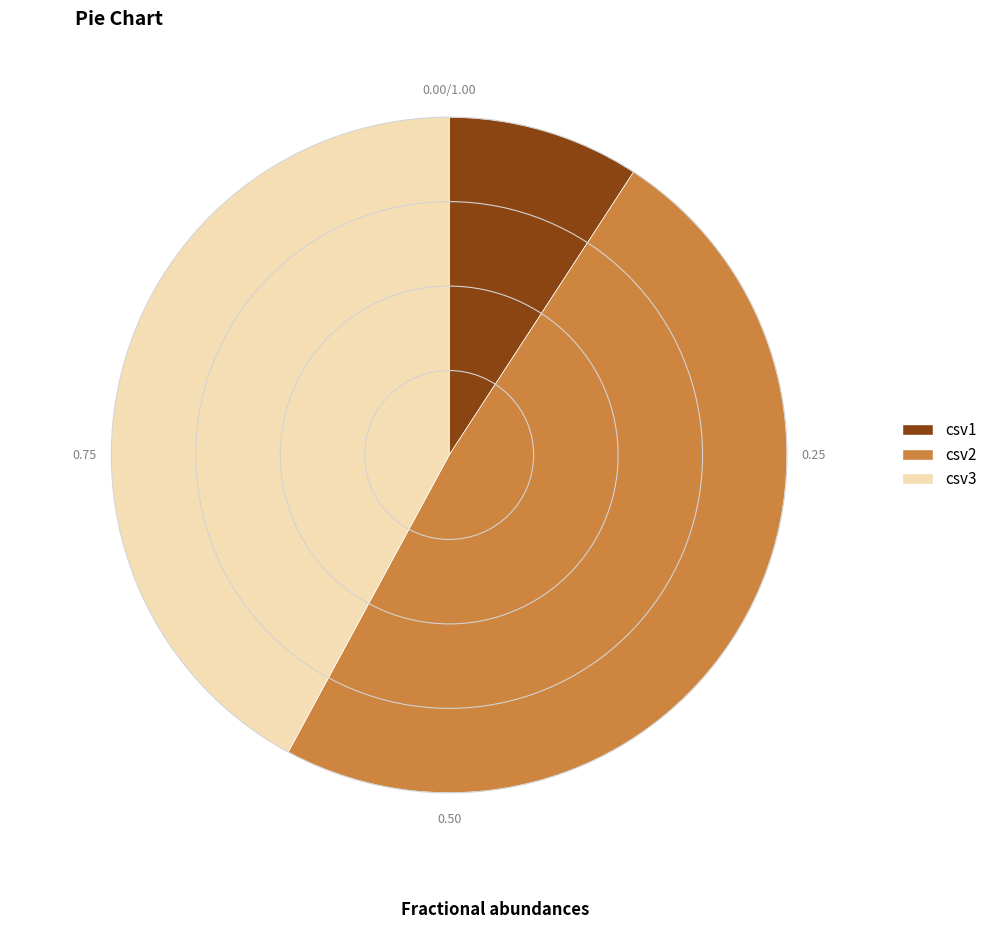

What is the smallest slice in the pie chart?

csv1